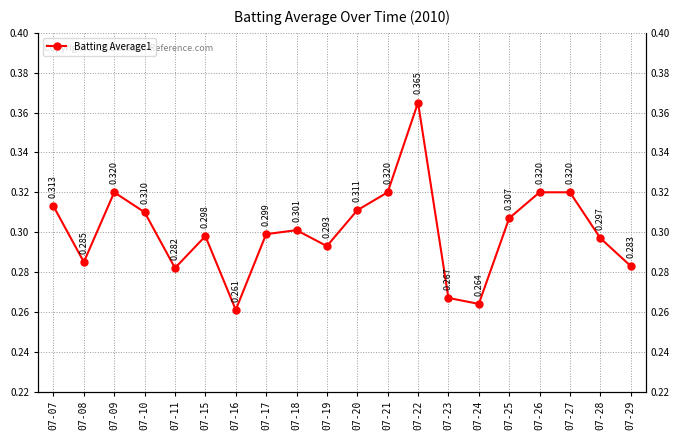

How many interior local valleys (lower than both neighbors) does the data have?

5